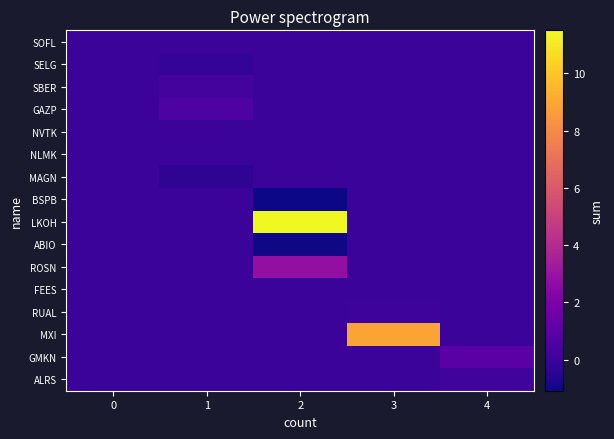

Reading left to right, what are all the values shown in this chart?

ALRS: 0=0.0	1=0.0	2=0.0	3=0.0	4=0.2
GMKN: 0=0.0	1=0.0	2=0.0	3=0.0	4=0.9
MXI: 0=0.0	1=0.0	2=0.0	3=8.9	4=0.0
RUAL: 0=0.0	1=0.0	2=0.0	3=0.1	4=0.0
FEES: 0=0.0	1=0.0	2=0.0	3=0.0	4=0.0
ROSN: 0=0.0	1=0.0	2=2.8	3=0.0	4=0.0
ABIO: 0=0.0	1=0.0	2=-1.0	3=0.0	4=0.0
LKOH: 0=0.0	1=0.0	2=11.5	3=0.0	4=0.0
BSPB: 0=0.0	1=0.0	2=-1.1	3=0.0	4=0.0
MAGN: 0=0.0	1=-0.3	2=0.0	3=0.0	4=0.0
NLMK: 0=0.0	1=0.0	2=0.0	3=0.0	4=0.0
NVTK: 0=0.0	1=0.0	2=0.0	3=0.0	4=0.0
GAZP: 0=0.0	1=0.5	2=0.0	3=0.0	4=0.0
SBER: 0=0.0	1=0.3	2=0.0	3=0.0	4=0.0
SELG: 0=0.0	1=-0.2	2=0.0	3=0.0	4=0.0
SOFL: 0=0.0	1=0.0	2=0.0	3=0.0	4=0.0